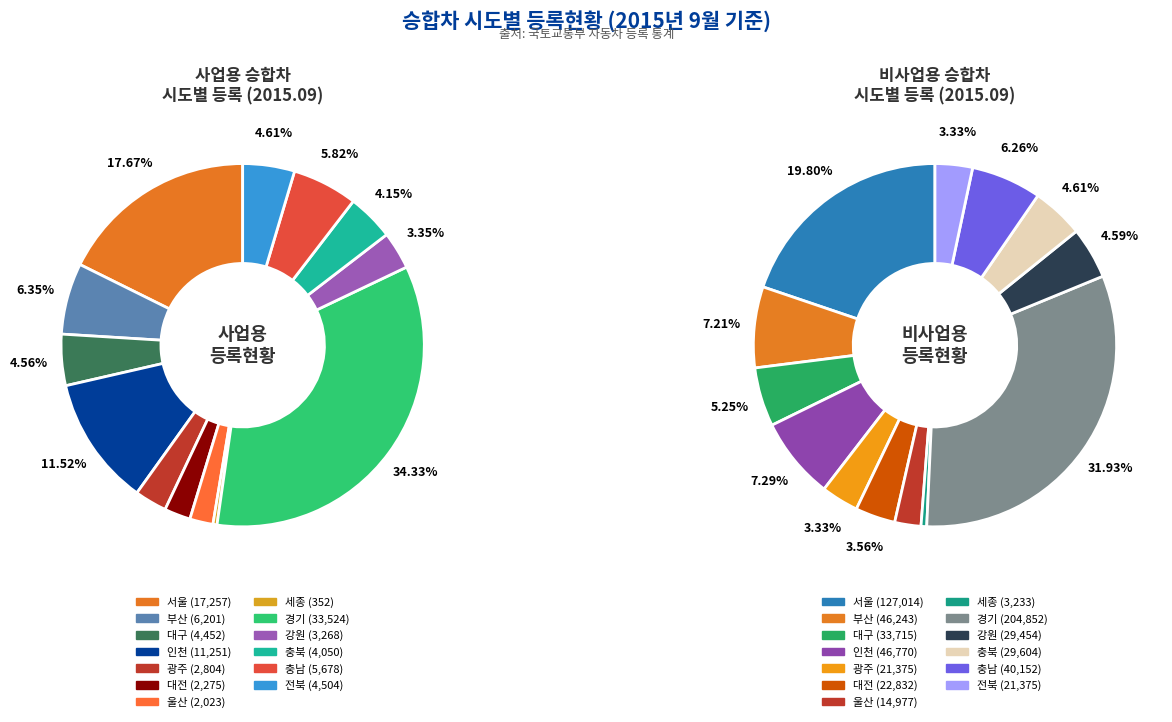

Which slice is the largest?

경기